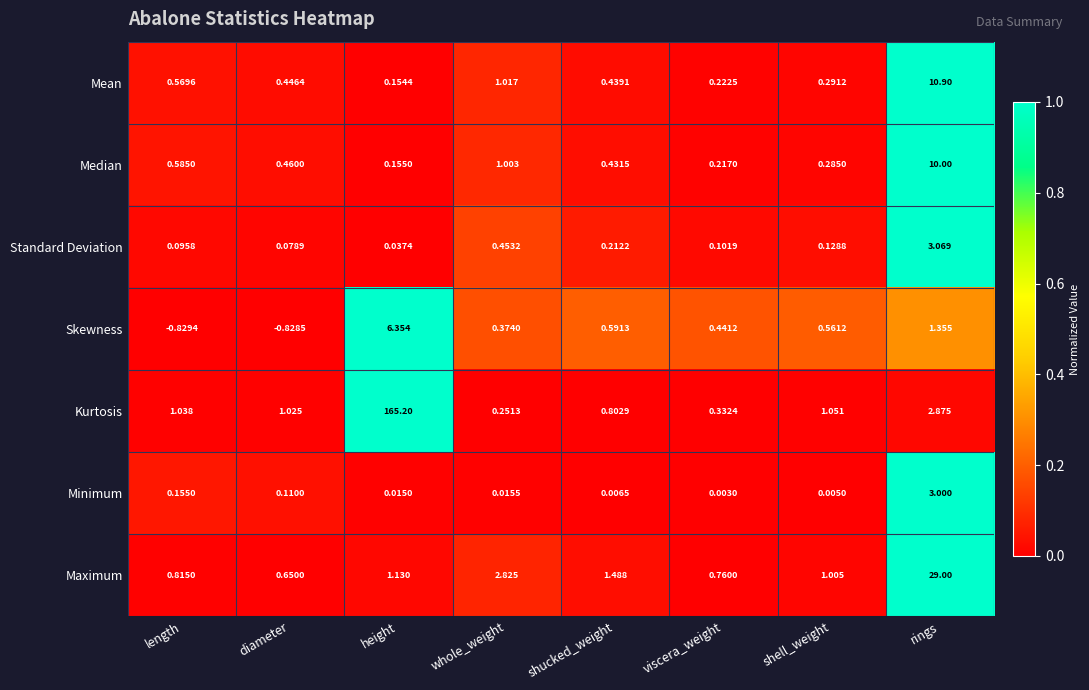

List the labels in order of Minimum value, smallest first.

viscera_weight, shell_weight, shucked_weight, height, whole_weight, diameter, length, rings